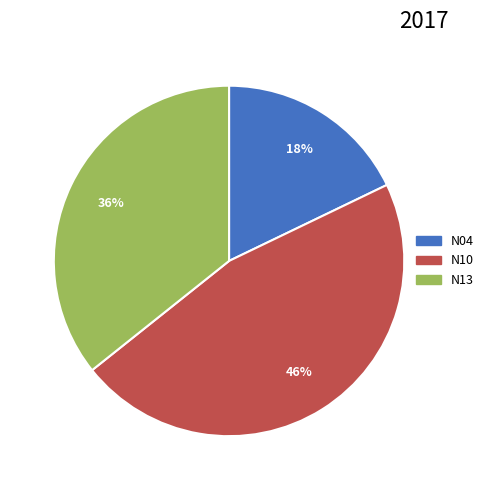

To the nearest percent, what percentage of the pie is N04?

18%